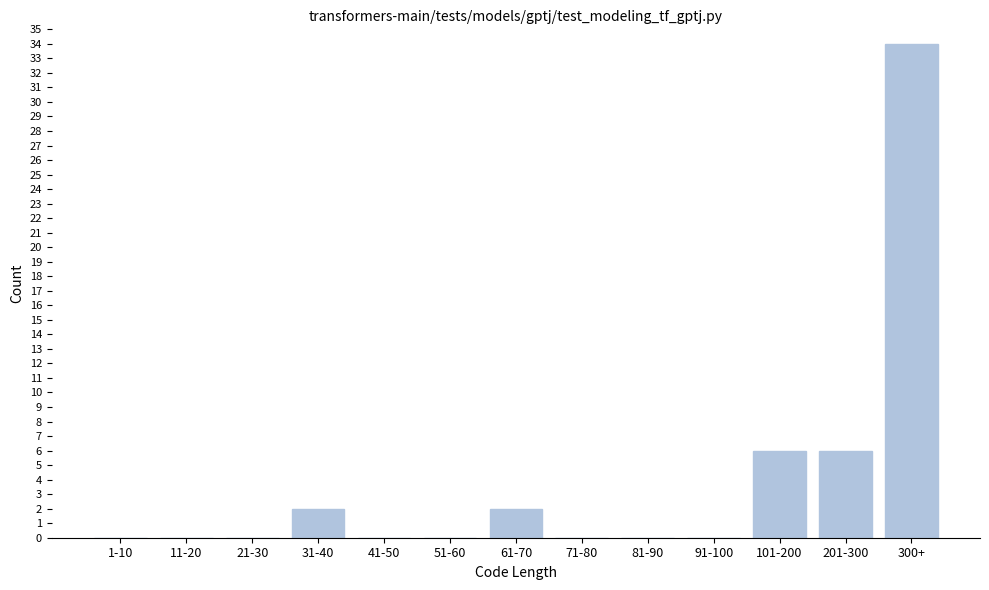

Reading left to right, extract all data points from this chart.

1-10=0	11-20=0	21-30=0	31-40=2	41-50=0	51-60=0	61-70=2	71-80=0	81-90=0	91-100=0	101-200=6	201-300=6	300+=34